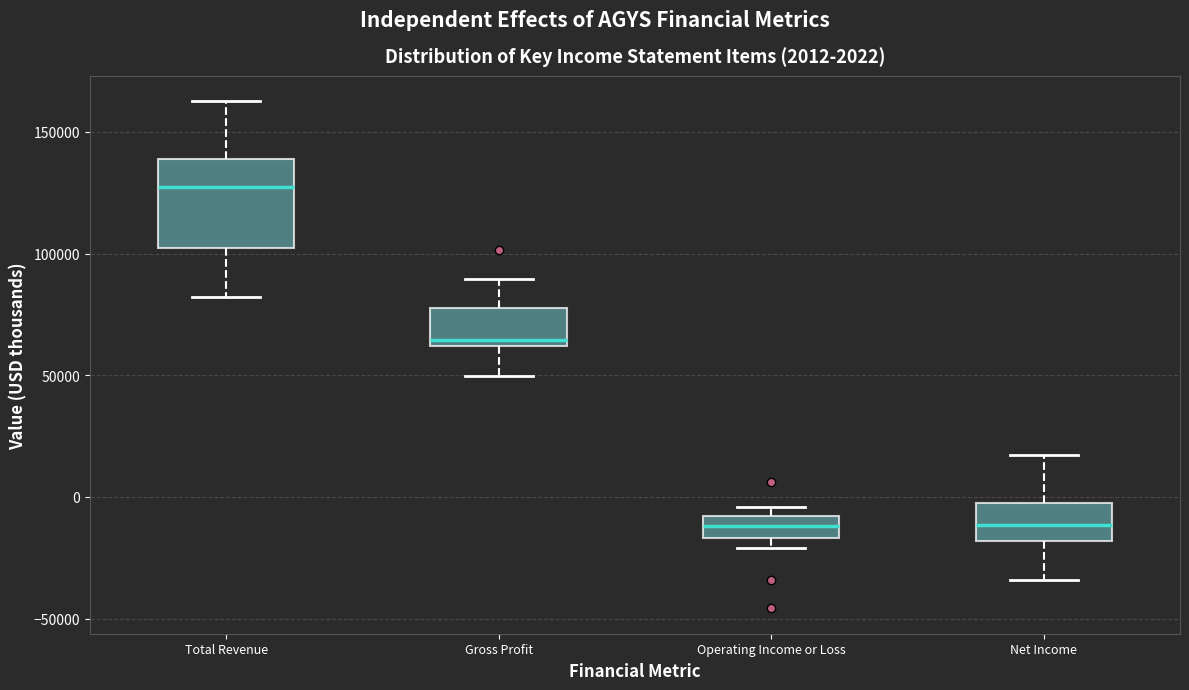

Comparing the boxes themselves (not the whiskers), which one is the tallest?

Total Revenue